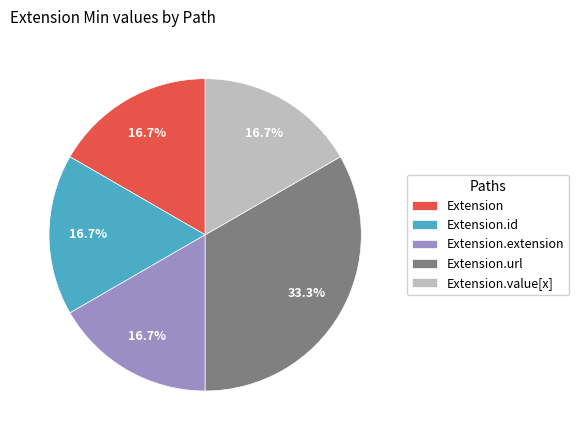

To the nearest percent, what is the difference between the largest and smallest slice percentages?

17%